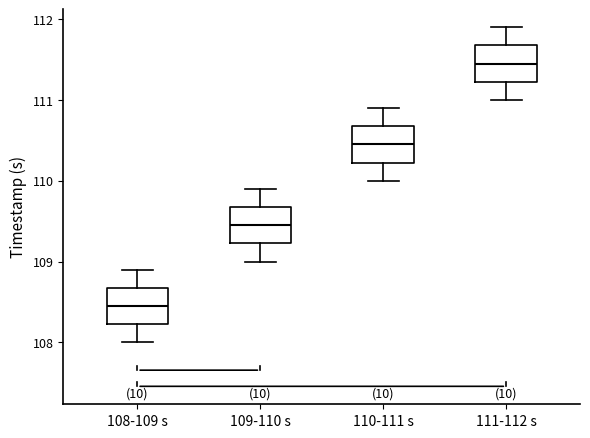

Which box has the highest median line?

111-112 s